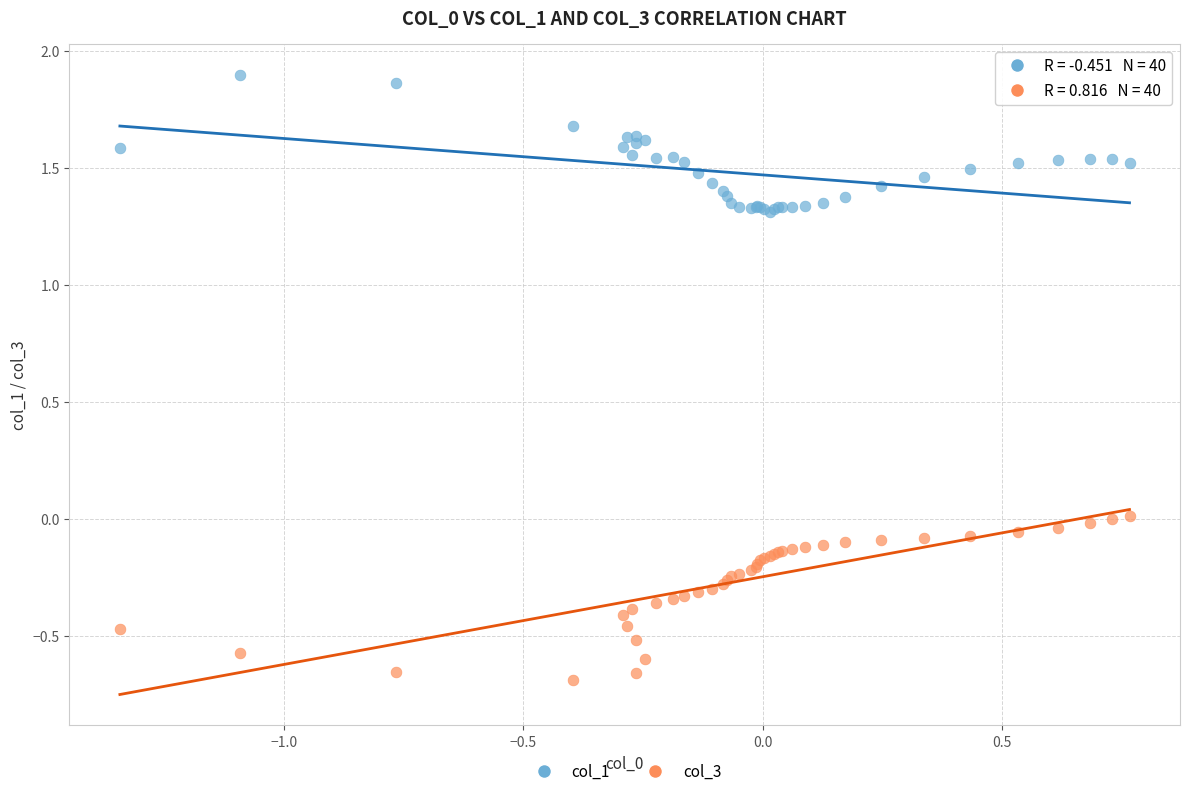

What is the X range (max minus min) for the scatter plot?

2.1